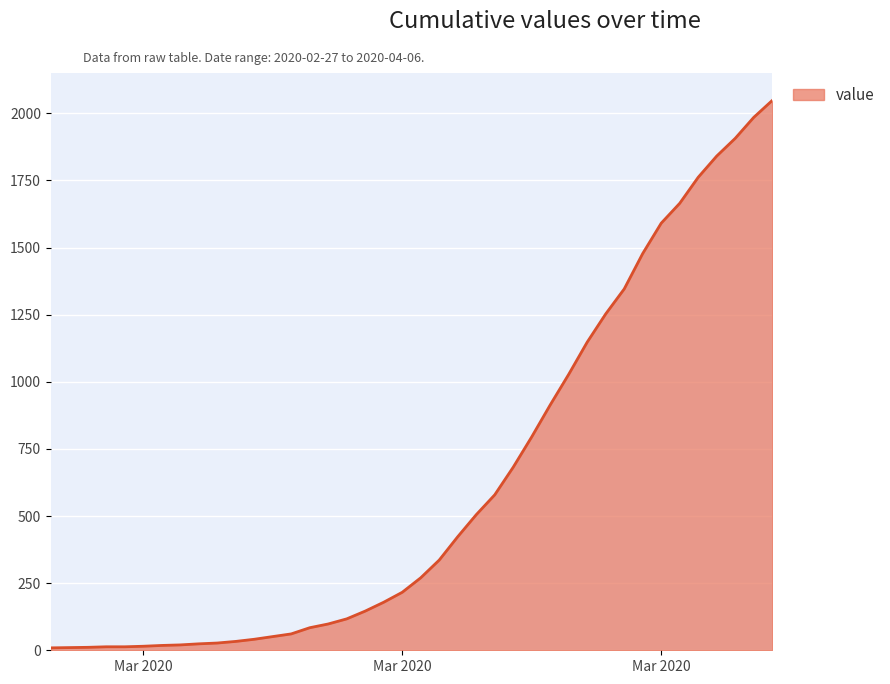

What is the maximum value shown in the chart?

2048